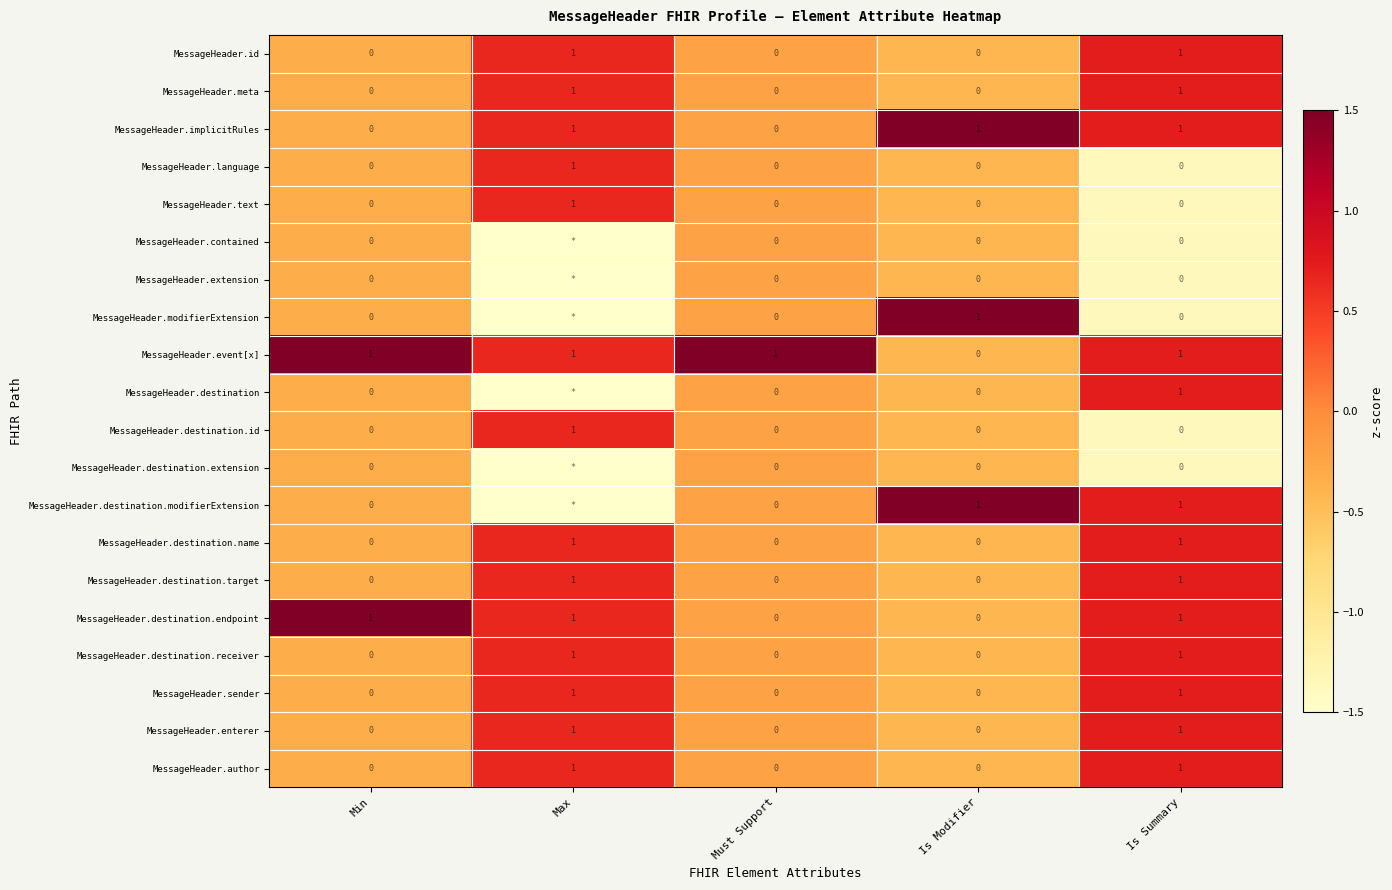

Is the value of MessageHeader.text at Is Modifier greater than the value of MessageHeader.event[x] at Must Support?

No